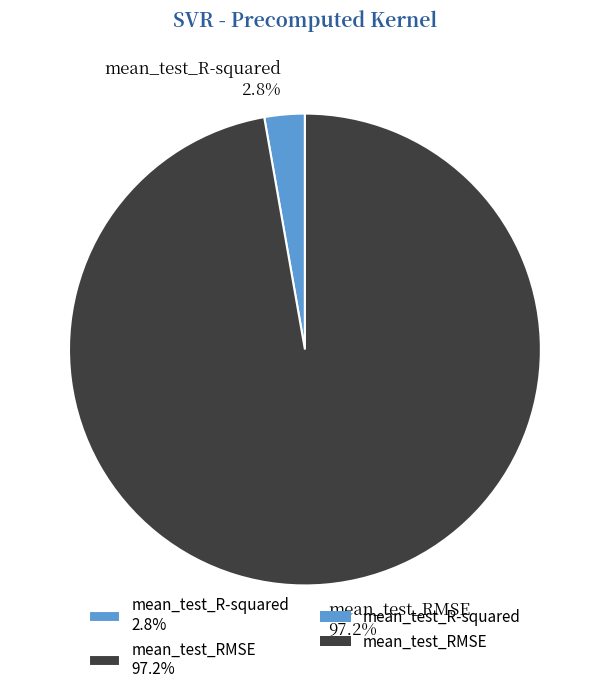

To the nearest percent, what is the difference between the largest and smallest slice percentages?

94%